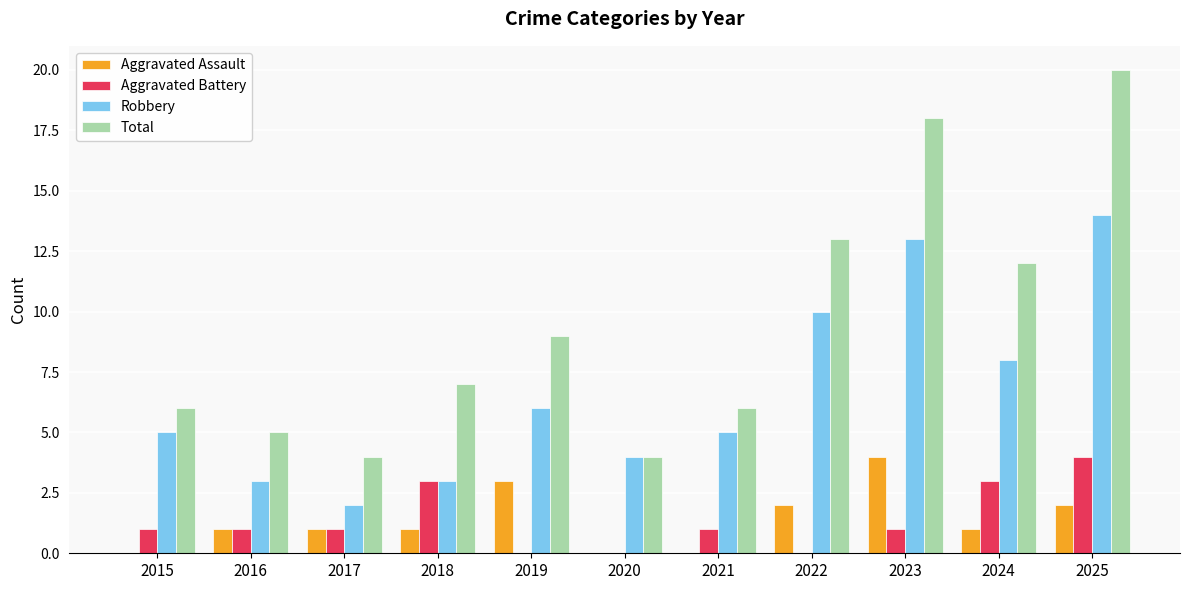

Which series changed the most between 2021 and 2025?

Total